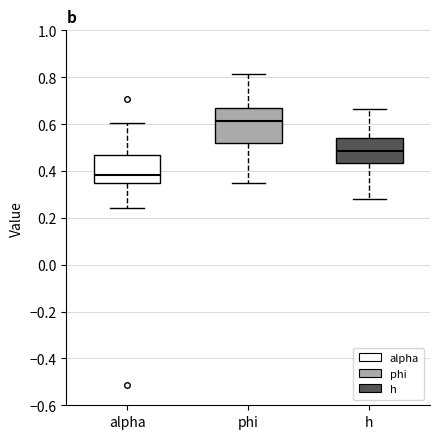

Reading left to right, transcribe this box plot: for each box, give where its median line is, the range the box spans, and where its two whiskers end, as read against the y-axis. The values are not printed on the chart, so give them approximately, as read against the axis.

alpha: median 0.38, box 0.34 to 0.46, whiskers 0.24 to 0.60
phi: median 0.62, box 0.52 to 0.66, whiskers 0.34 to 0.82
h: median 0.48, box 0.44 to 0.54, whiskers 0.28 to 0.66